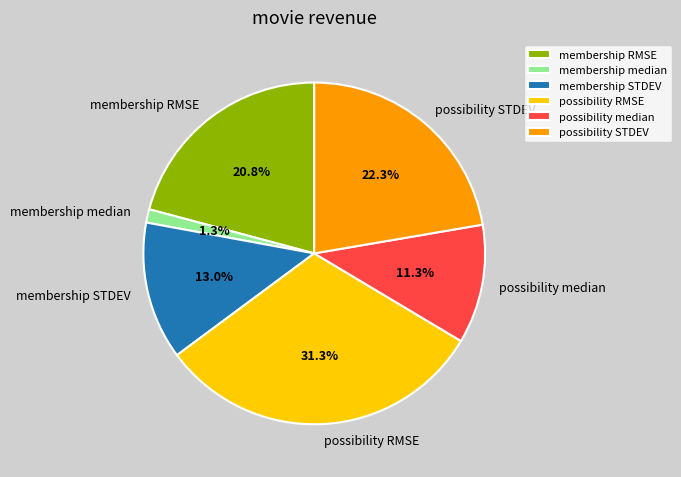

To the nearest percent, what is the difference between the possibility RMSE and membership median slice percentages?

30%